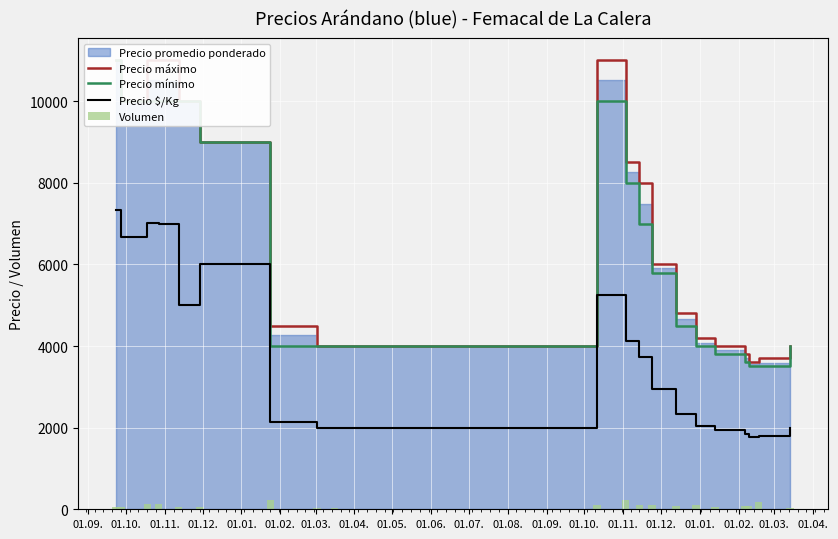

What is the spread (max minus min) of values at 01.05.?

3975